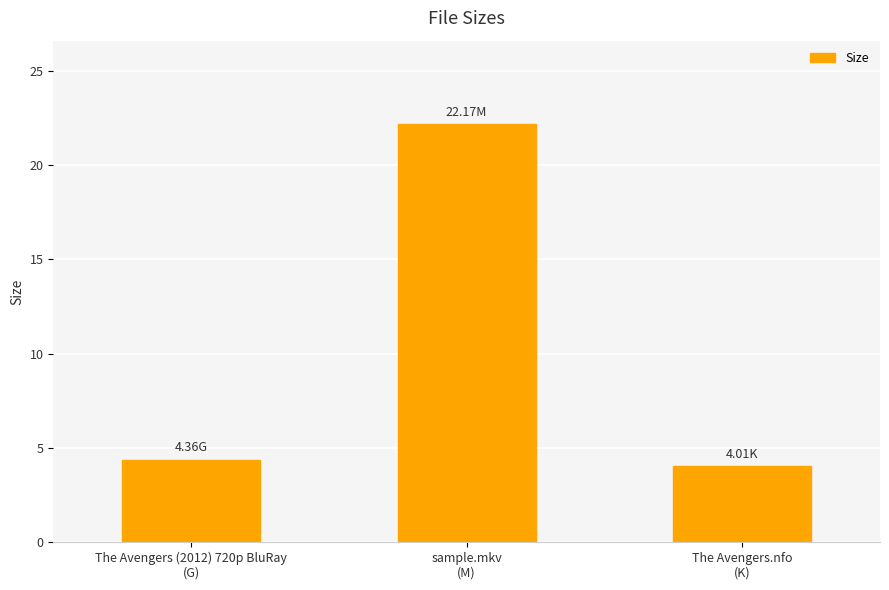

Between The Avengers (2012) 720p BluRay
(G) and The Avengers.nfo
(K), which is larger?

The Avengers (2012) 720p BluRay
(G)